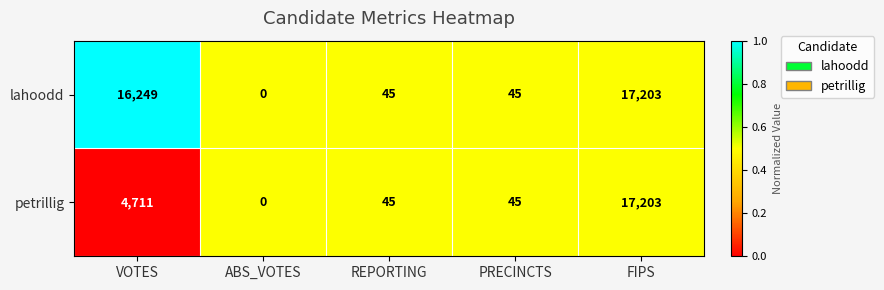

What is the difference between the maximum and minimum values in the petrillig series?

17203